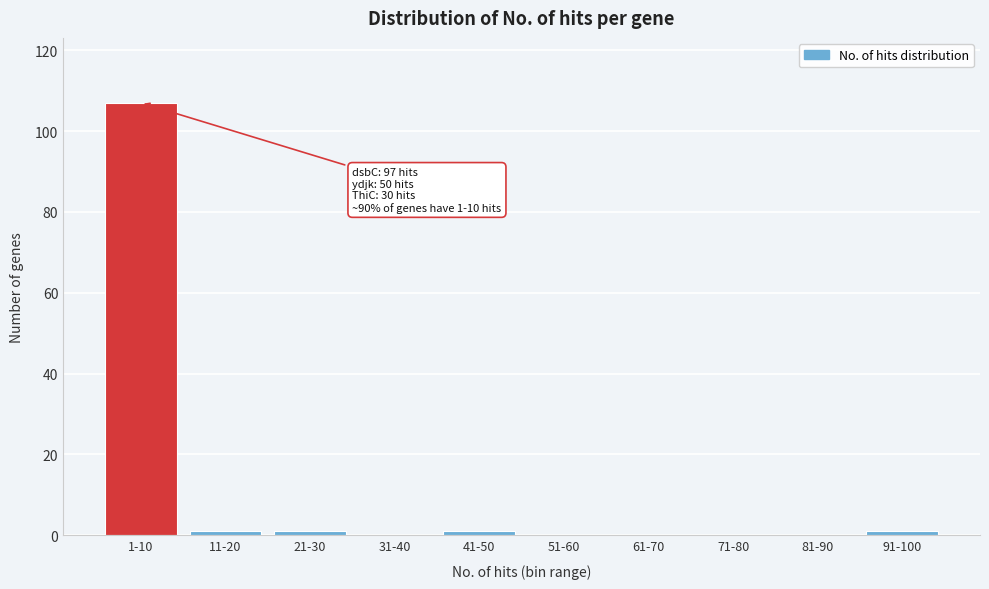

Reading right to left, extract all data points from this chart.

91-100=1	81-90=0	71-80=0	61-70=0	51-60=0	41-50=1	31-40=0	21-30=1	11-20=1	1-10=107